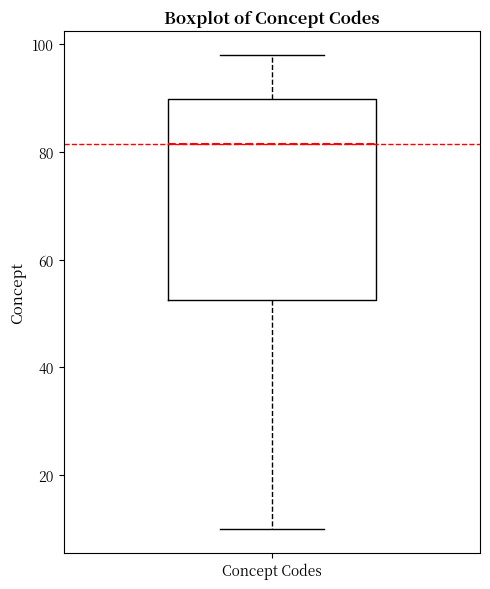

Transcribe this box plot: give where the median line is, the range the box spans, and where the two whiskers end, as read against the y-axis. The values are not printed on the chart, so give them approximately, as read against the axis.

median 82, box 52 to 90, whiskers 10 to 98